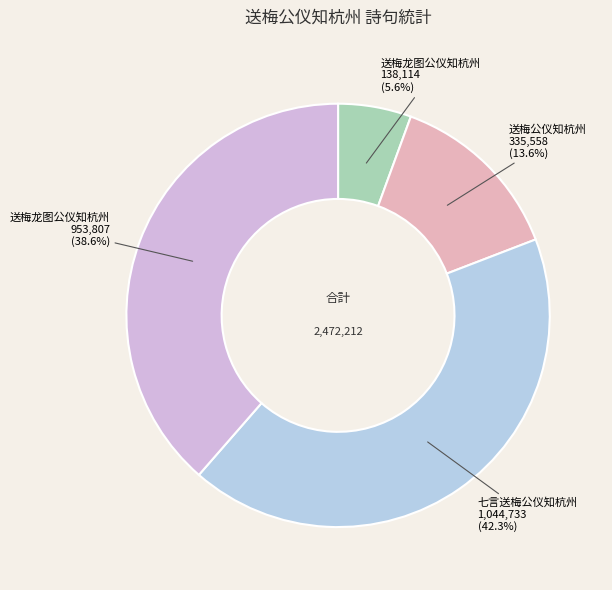

How many segments does this pie chart have?

4